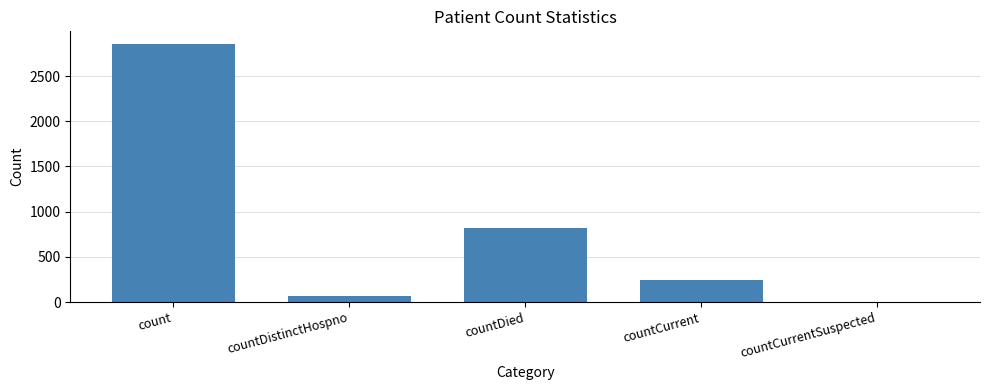

Approximately how many times larger is the value at countDistinctHospno compared to countCurrent?

0.3